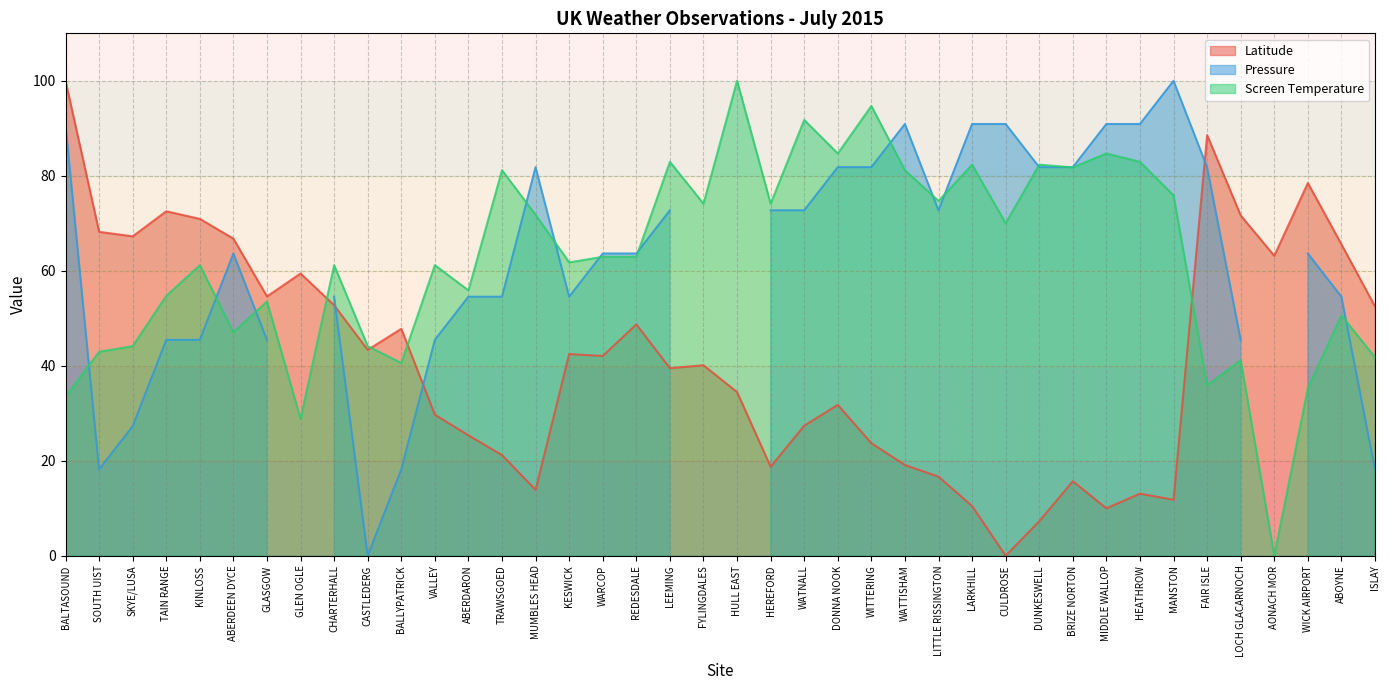

Which series changed the most between LITTLE RISSINGTON and WICK AIRPORT?

Latitude